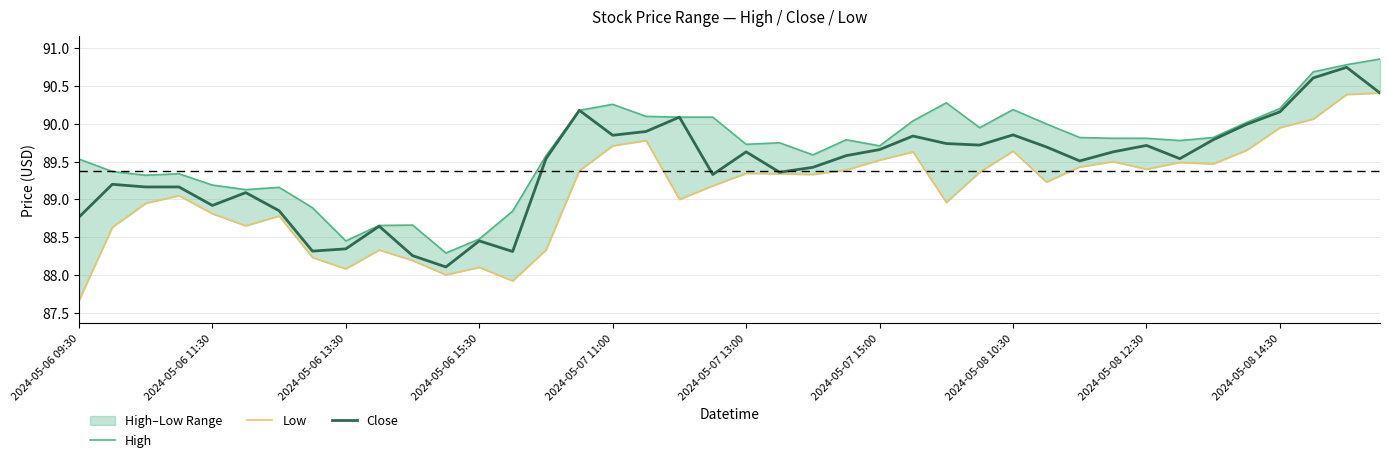

True or false: Close and Low intersect in this chart.

False